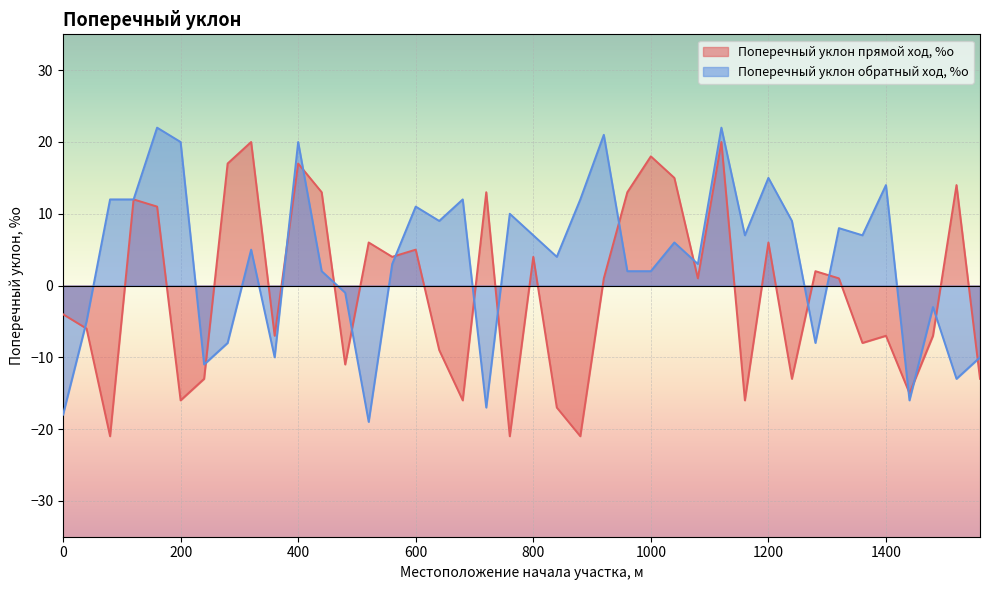

How many lines are shown in the chart?

2